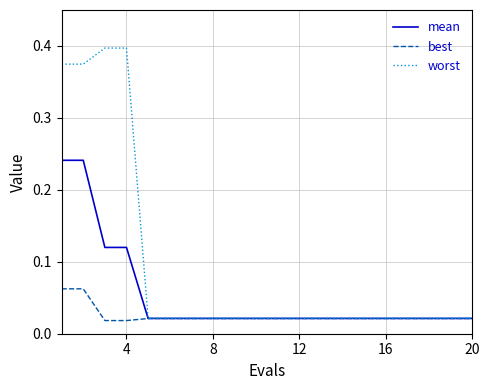

List the series in order of their peak value, highest first.

worst, mean, best